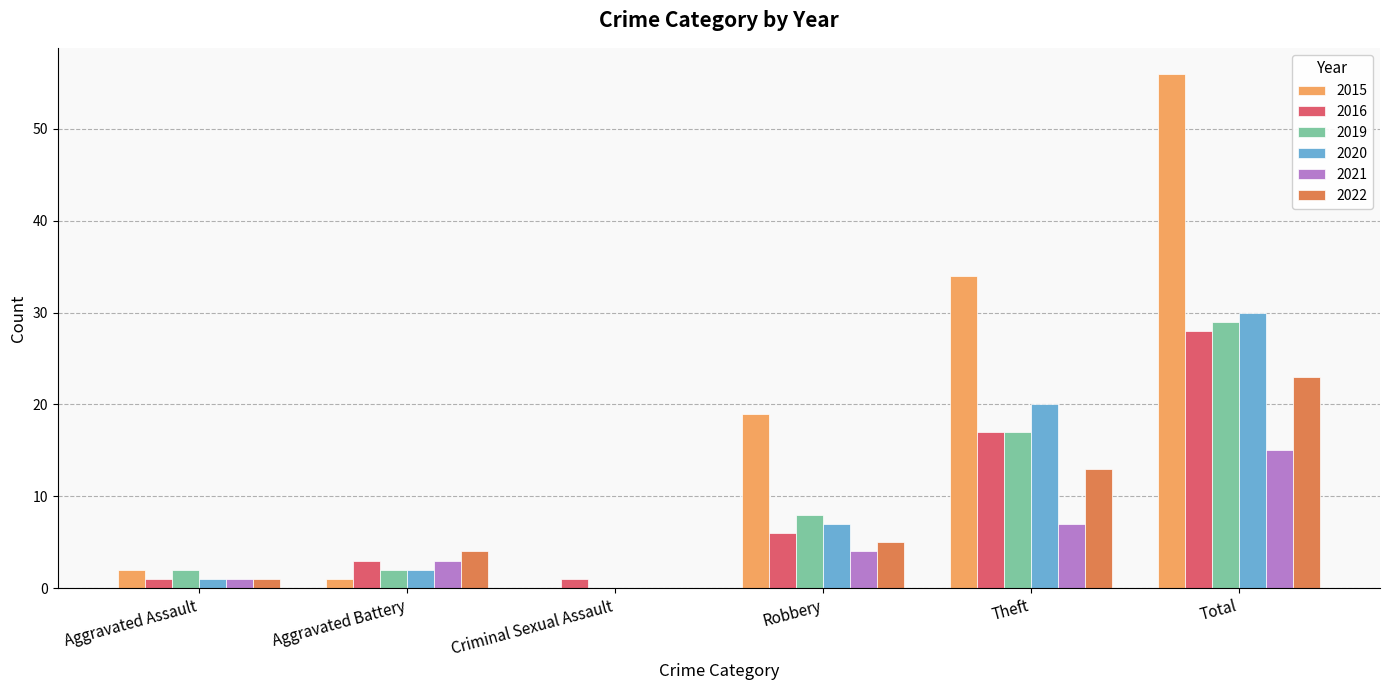

Count the number of data series in this chart.

6